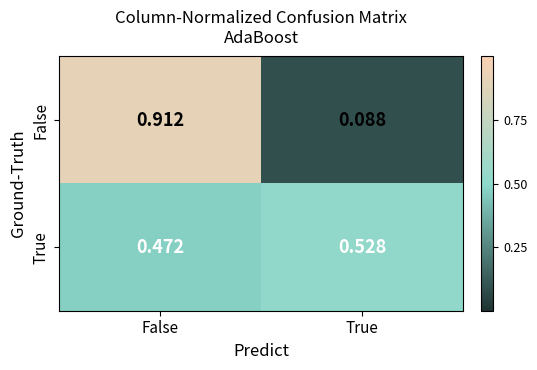

At which category does the chart reach its minimum across all series?

True